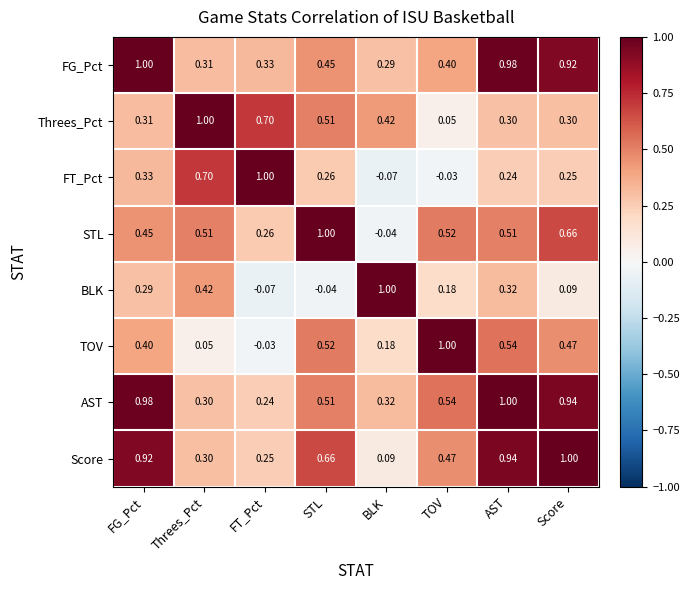

Between FG_Pct and FT_Pct, which series saw the biggest shift?

AST